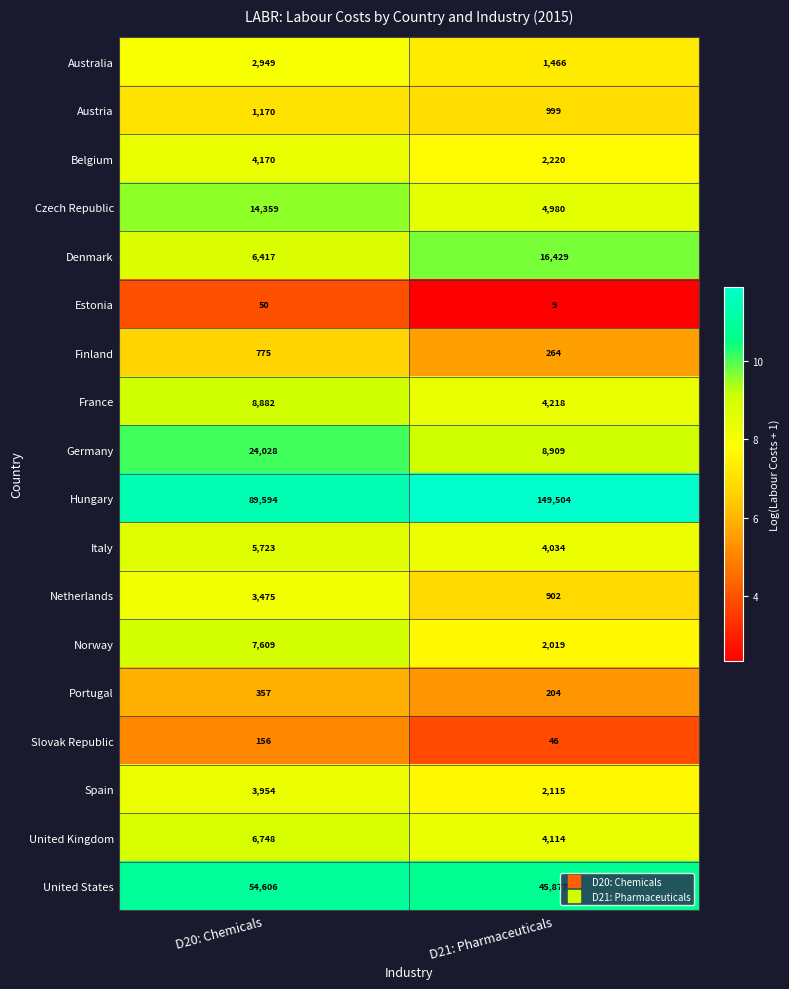

What is the total value across all series at D20: Chemicals?

235022